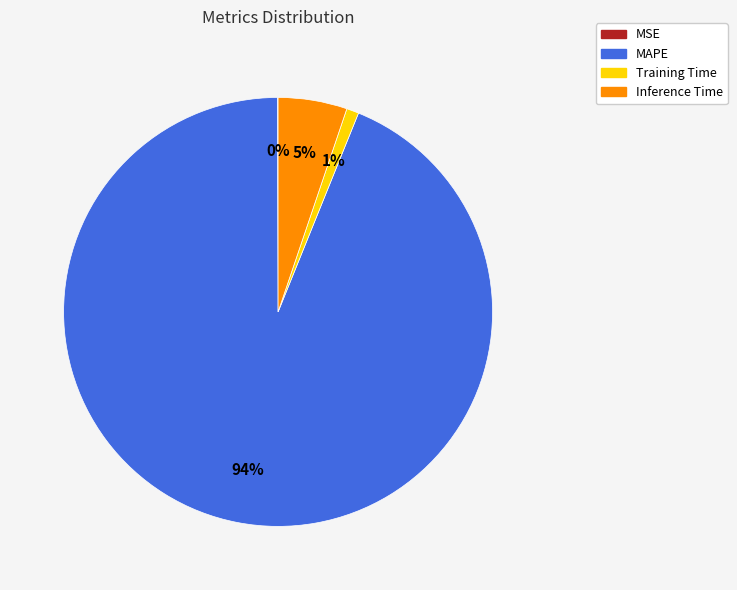

Do Training Time and MAPE together represent more than half of the pie?

Yes